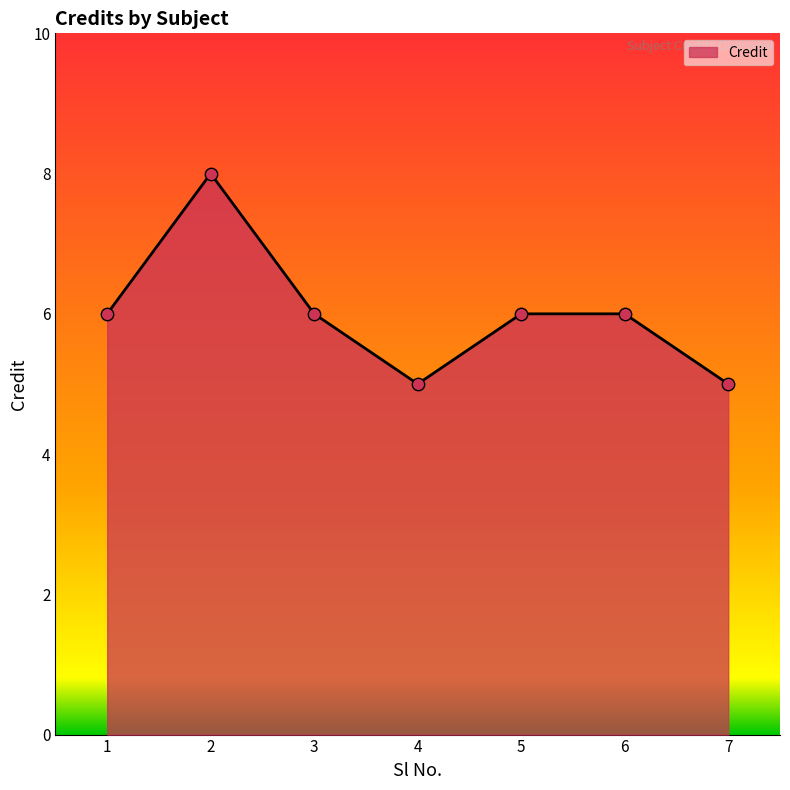

Which has a higher value, 7 or 6?

6